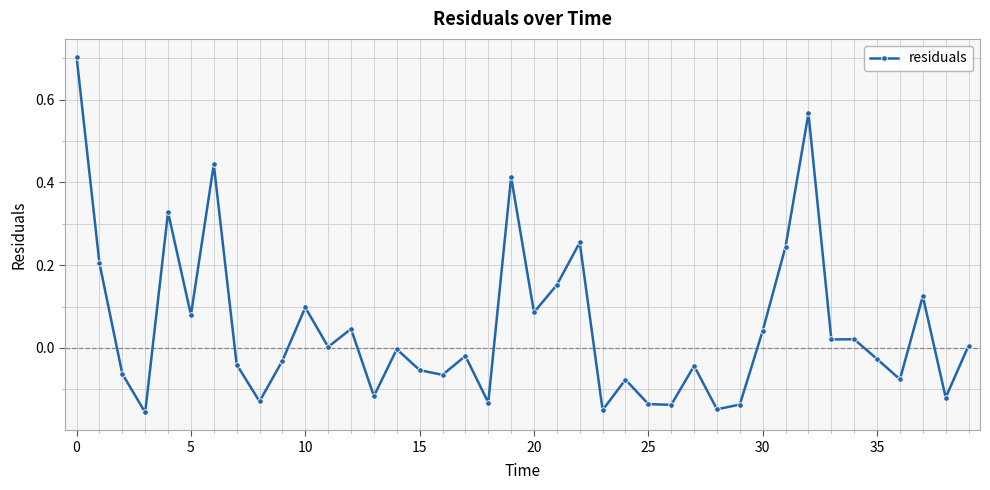

What is the maximum value shown in the chart?

0.7